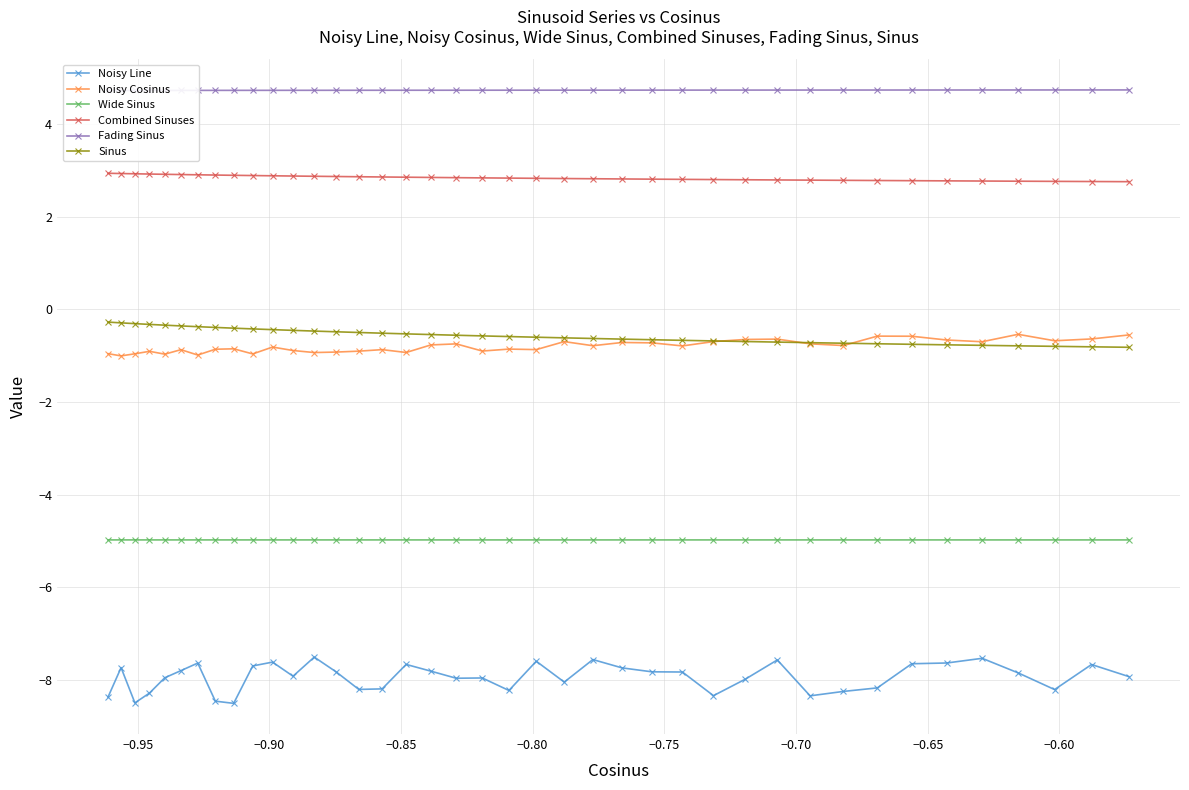

What is the value of the Combined Sinuses point at the 30th from the left?

2.8